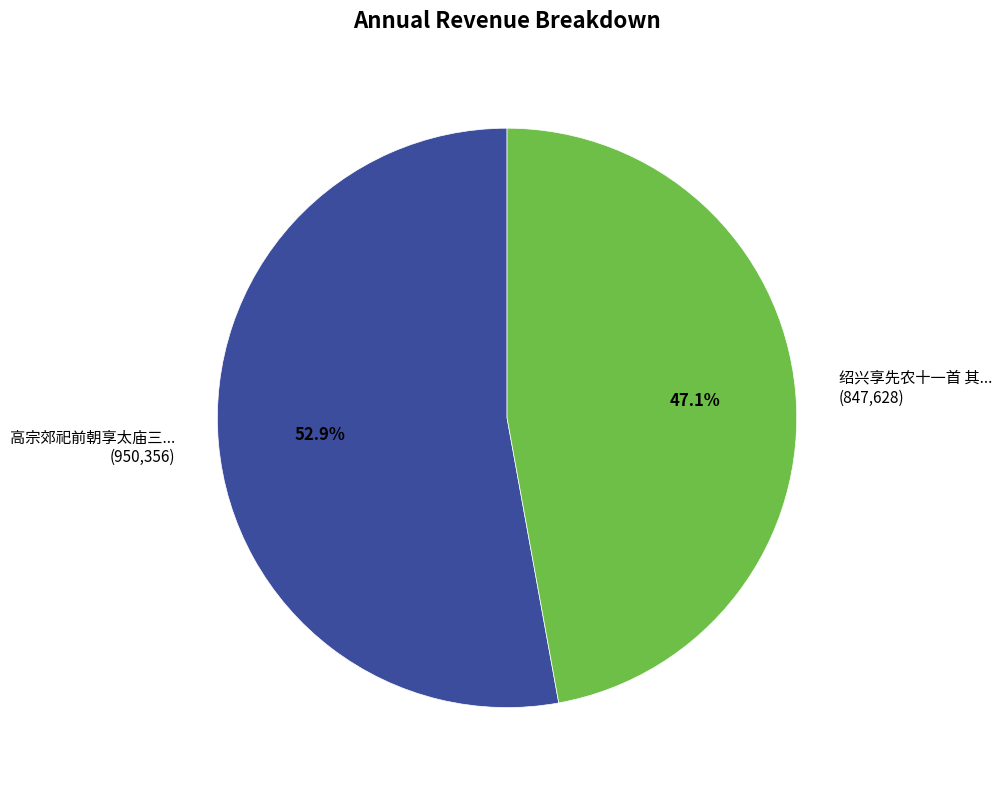

Which slice represents more than half of the pie?

高宗郊祀前朝享太庙三... (950,356)